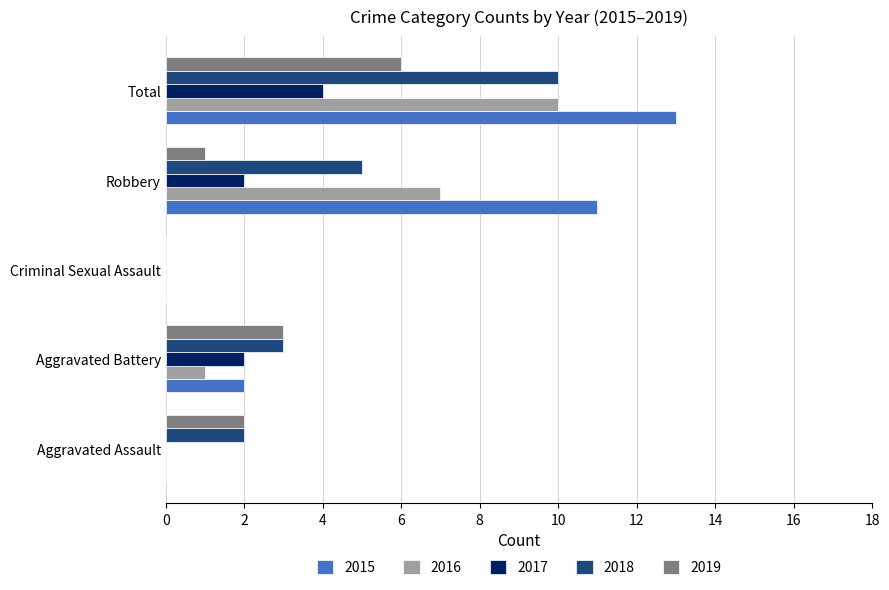

How many categories are shown in the chart?

5